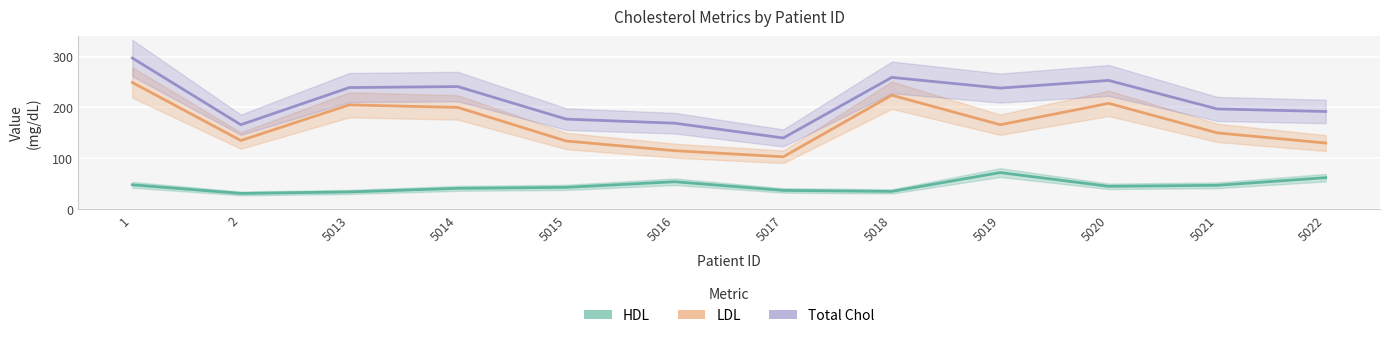

Is this an area chart (filled region under the line)?

No